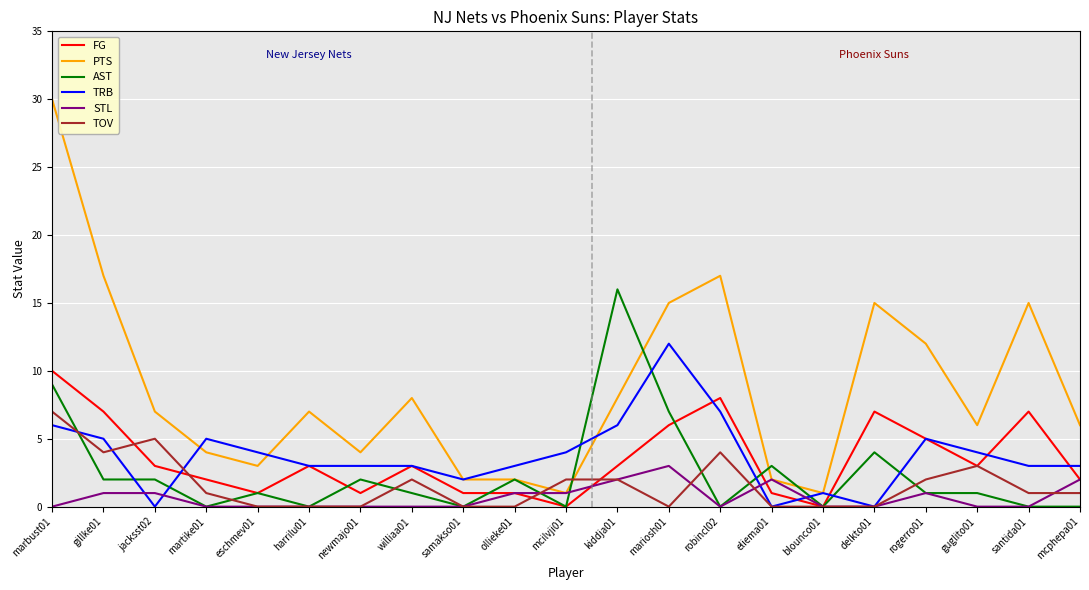

At which label does STL reach its peak?

mariosh01